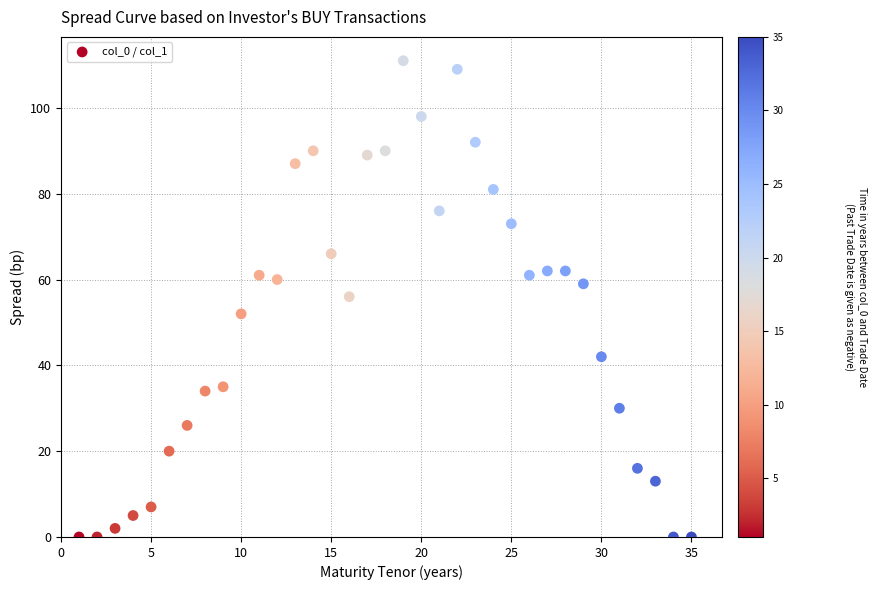

What is the range of X values (max minus min)?

34